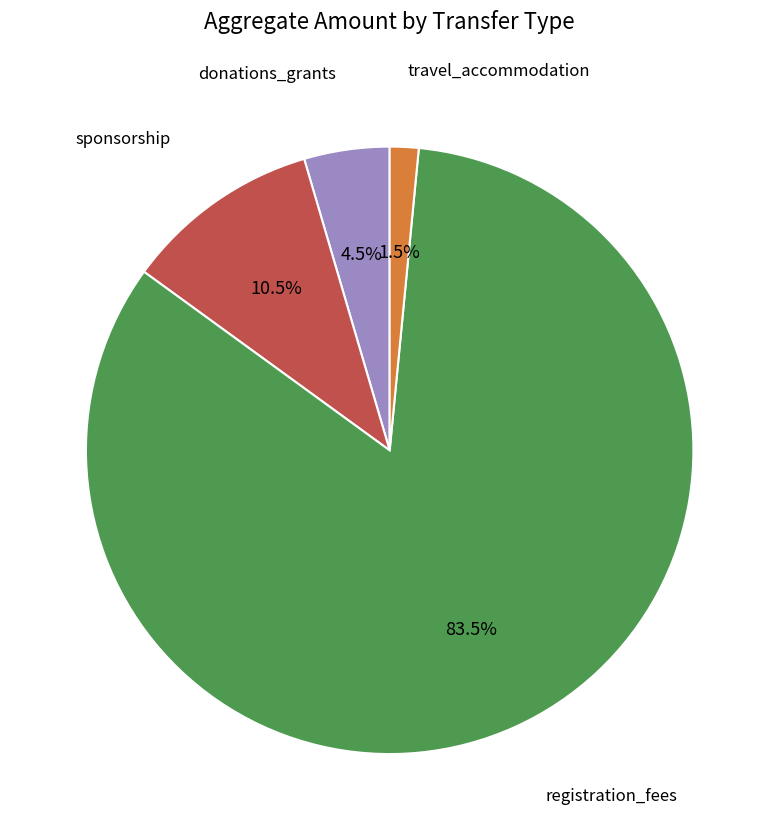

To the nearest percent, what is the average slice percentage?

25%